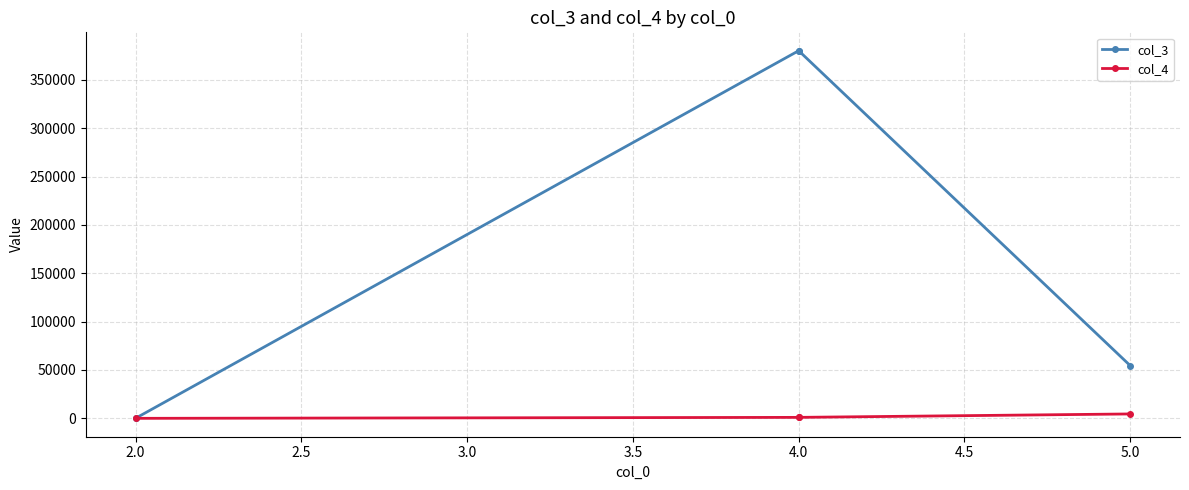

True or false: col_4 has more than 1 interior local peaks.

False